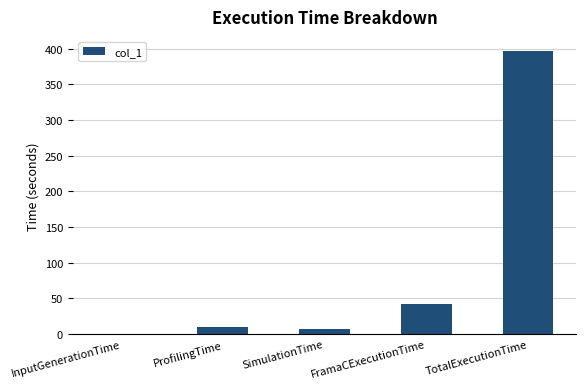

Count the number of categories in the chart.

5